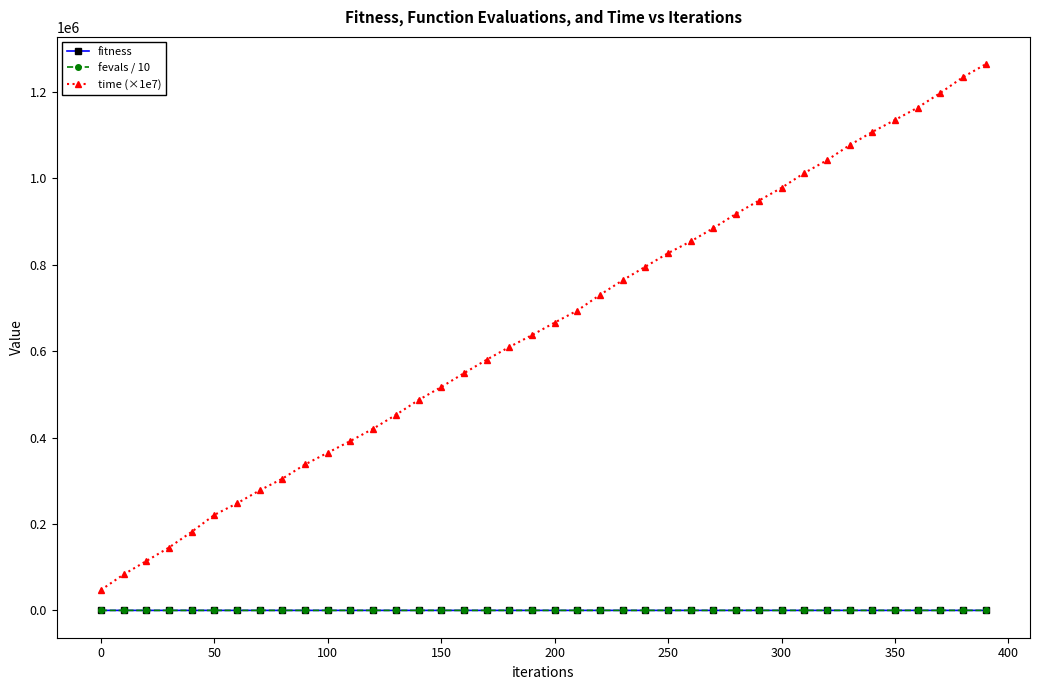

What is the minimum value for time (×1e7)?

47200.0